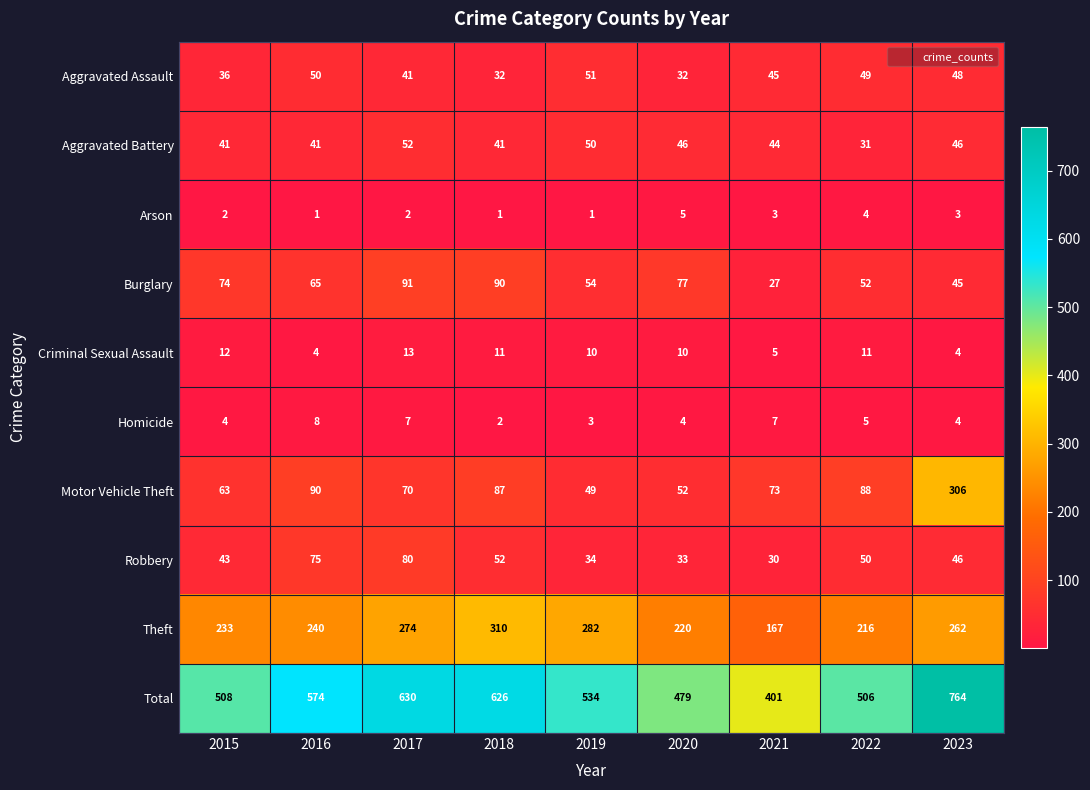

At which category is the sum across all series the highest?

2023